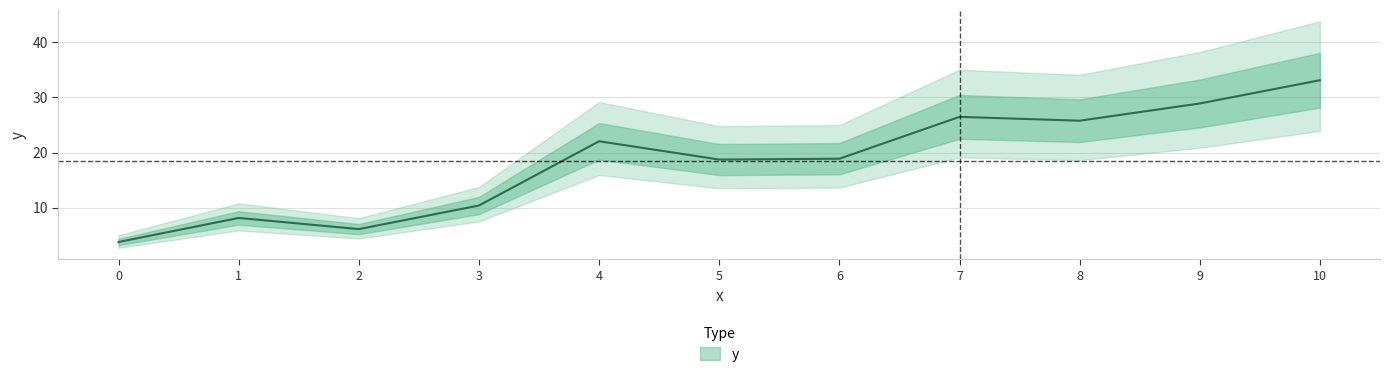

What is the minimum value shown in the chart?

3.8